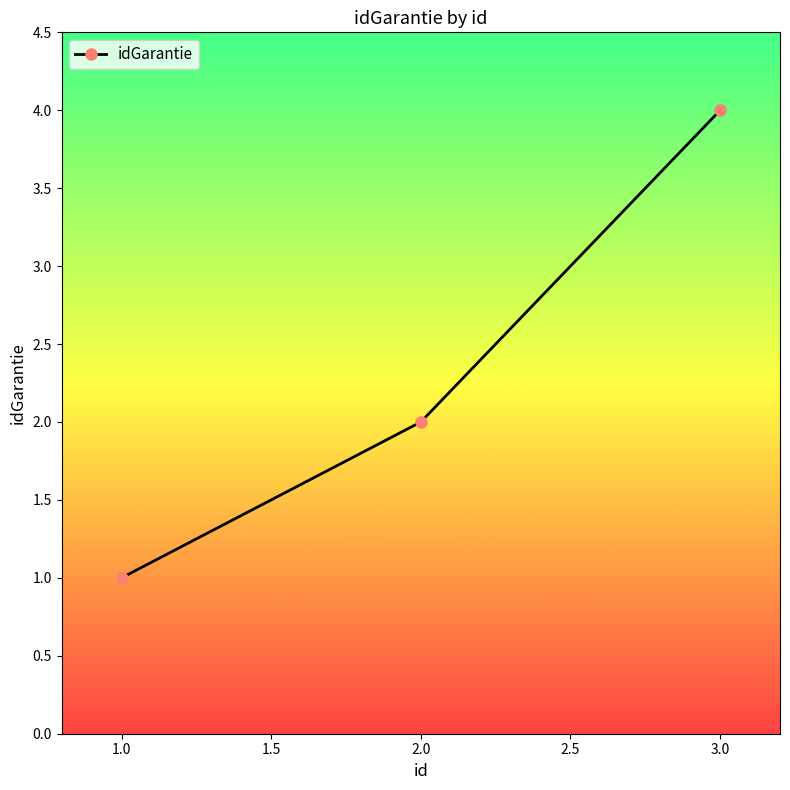

How many values are between 1 and 4?

3